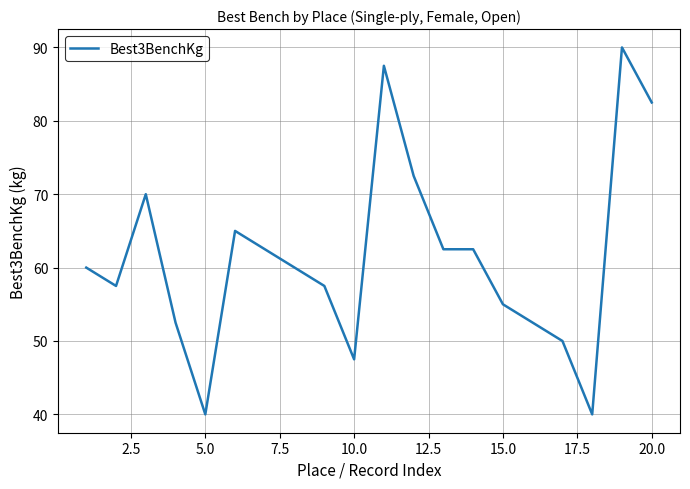

Is this an area chart (filled region under the line)?

No